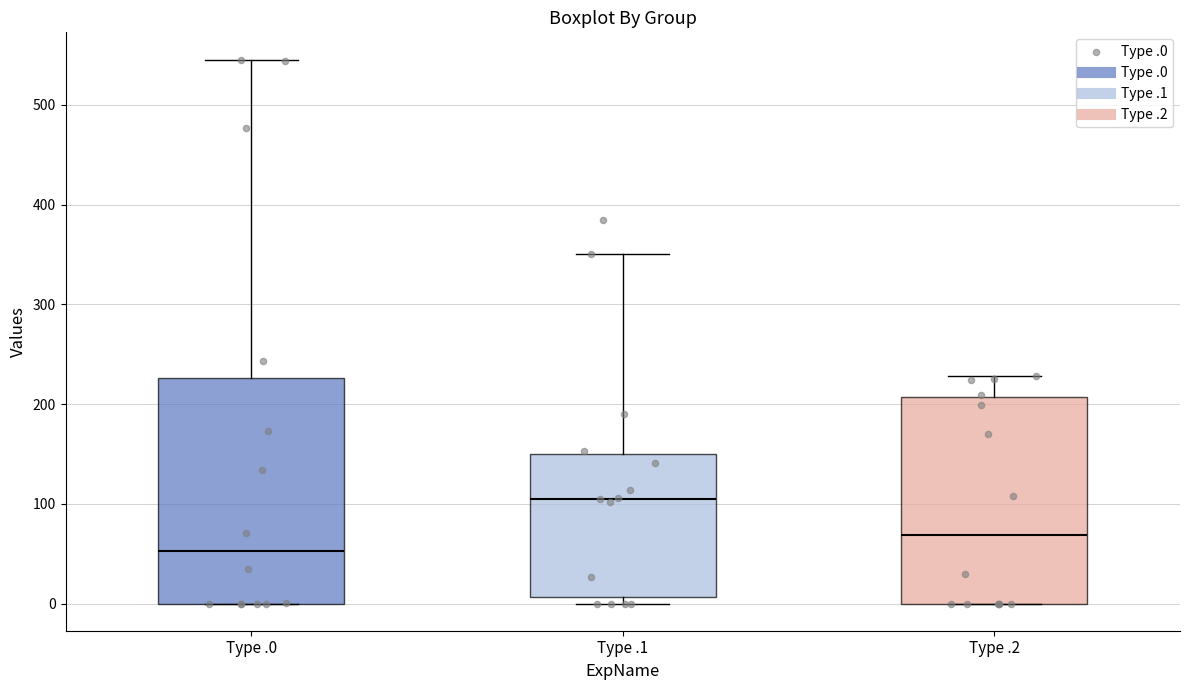

Where does the upper whisker of the box for Type .1 end on the y-axis? The values are not printed on the chart, so give them approximately, as read against the axis.

350